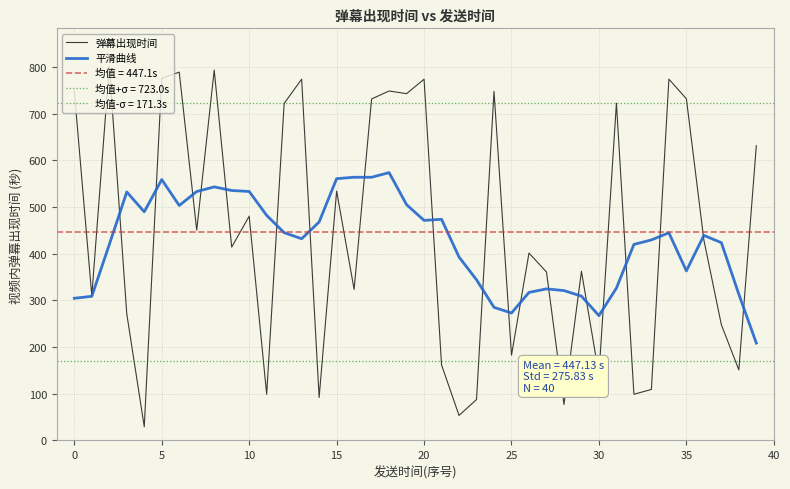

Does the chart have visible grid lines?

Yes